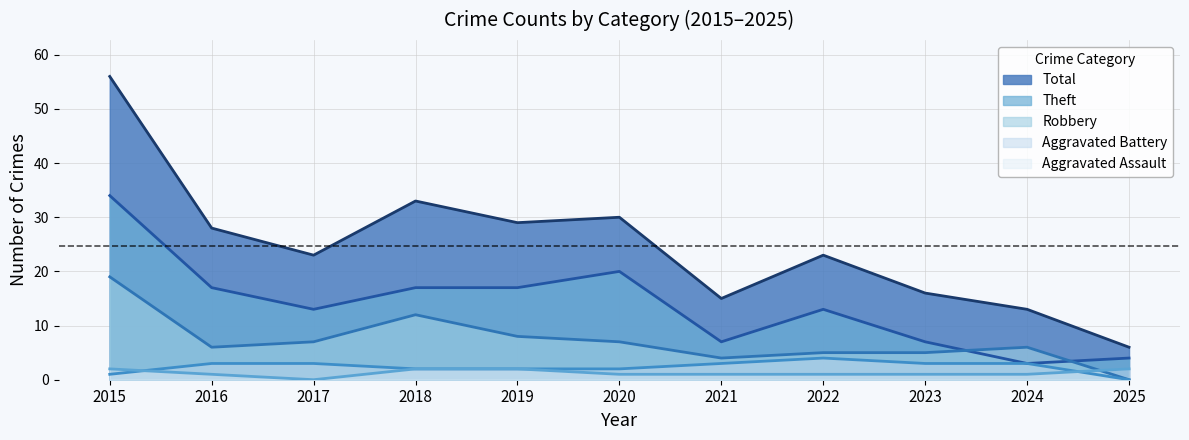

True or false: Theft and Aggravated Battery intersect in this chart.

False